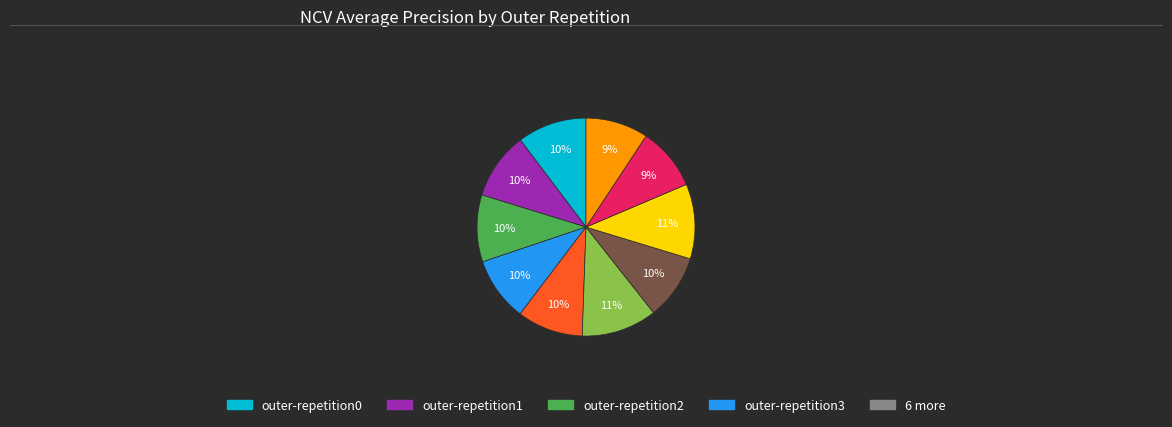

Is there any slice that represents more than half of the pie?

No